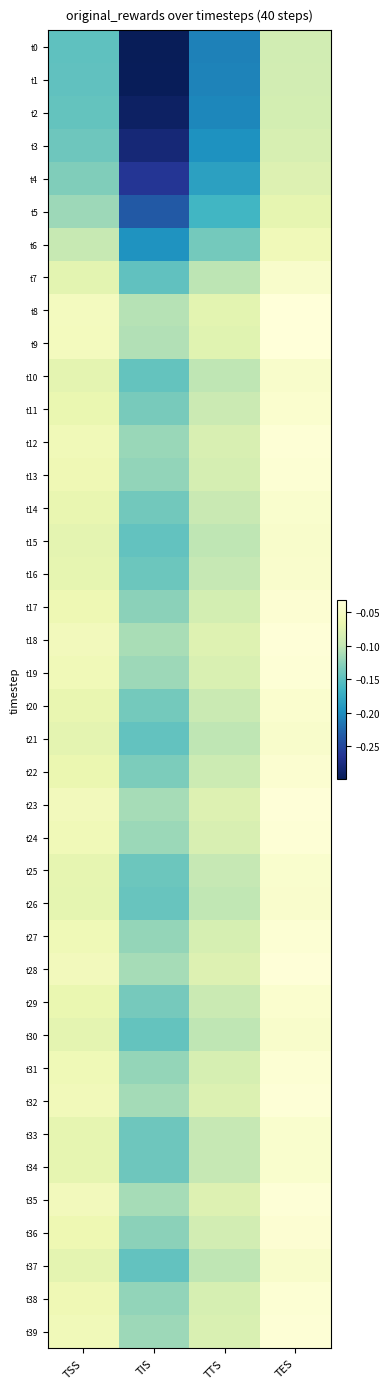

Reading left to right, extract all data points from this chart.

t0: TSS=-0.1	TIS=-0.3	TTS=-0.2	TES=-0.1
t1: TSS=-0.1	TIS=-0.3	TTS=-0.2	TES=-0.1
t2: TSS=-0.1	TIS=-0.3	TTS=-0.2	TES=-0.1
t3: TSS=-0.1	TIS=-0.3	TTS=-0.2	TES=-0.1
t4: TSS=-0.1	TIS=-0.3	TTS=-0.2	TES=-0.1
t5: TSS=-0.1	TIS=-0.2	TTS=-0.2	TES=-0.1
t6: TSS=-0.1	TIS=-0.2	TTS=-0.1	TES=-0.1
t7: TSS=-0.1	TIS=-0.1	TTS=-0.1	TES=-0.0
t8: TSS=-0.1	TIS=-0.1	TTS=-0.1	TES=-0.0
t9: TSS=-0.1	TIS=-0.1	TTS=-0.1	TES=-0.0
t10: TSS=-0.1	TIS=-0.1	TTS=-0.1	TES=-0.0
t11: TSS=-0.1	TIS=-0.1	TTS=-0.1	TES=-0.0
t12: TSS=-0.1	TIS=-0.1	TTS=-0.1	TES=-0.0
t13: TSS=-0.1	TIS=-0.1	TTS=-0.1	TES=-0.0
t14: TSS=-0.1	TIS=-0.1	TTS=-0.1	TES=-0.0
t15: TSS=-0.1	TIS=-0.1	TTS=-0.1	TES=-0.0
t16: TSS=-0.1	TIS=-0.1	TTS=-0.1	TES=-0.0
t17: TSS=-0.1	TIS=-0.1	TTS=-0.1	TES=-0.0
t18: TSS=-0.1	TIS=-0.1	TTS=-0.1	TES=-0.0
t19: TSS=-0.1	TIS=-0.1	TTS=-0.1	TES=-0.0
t20: TSS=-0.1	TIS=-0.1	TTS=-0.1	TES=-0.0
t21: TSS=-0.1	TIS=-0.1	TTS=-0.1	TES=-0.0
t22: TSS=-0.1	TIS=-0.1	TTS=-0.1	TES=-0.0
t23: TSS=-0.1	TIS=-0.1	TTS=-0.1	TES=-0.0
t24: TSS=-0.1	TIS=-0.1	TTS=-0.1	TES=-0.0
t25: TSS=-0.1	TIS=-0.1	TTS=-0.1	TES=-0.0
t26: TSS=-0.1	TIS=-0.1	TTS=-0.1	TES=-0.0
t27: TSS=-0.1	TIS=-0.1	TTS=-0.1	TES=-0.0
t28: TSS=-0.1	TIS=-0.1	TTS=-0.1	TES=-0.0
t29: TSS=-0.1	TIS=-0.1	TTS=-0.1	TES=-0.0
t30: TSS=-0.1	TIS=-0.1	TTS=-0.1	TES=-0.0
t31: TSS=-0.1	TIS=-0.1	TTS=-0.1	TES=-0.0
t32: TSS=-0.1	TIS=-0.1	TTS=-0.1	TES=-0.0
t33: TSS=-0.1	TIS=-0.1	TTS=-0.1	TES=-0.0
t34: TSS=-0.1	TIS=-0.1	TTS=-0.1	TES=-0.0
t35: TSS=-0.1	TIS=-0.1	TTS=-0.1	TES=-0.0
t36: TSS=-0.1	TIS=-0.1	TTS=-0.1	TES=-0.0
t37: TSS=-0.1	TIS=-0.1	TTS=-0.1	TES=-0.0
t38: TSS=-0.1	TIS=-0.1	TTS=-0.1	TES=-0.0
t39: TSS=-0.1	TIS=-0.1	TTS=-0.1	TES=-0.0